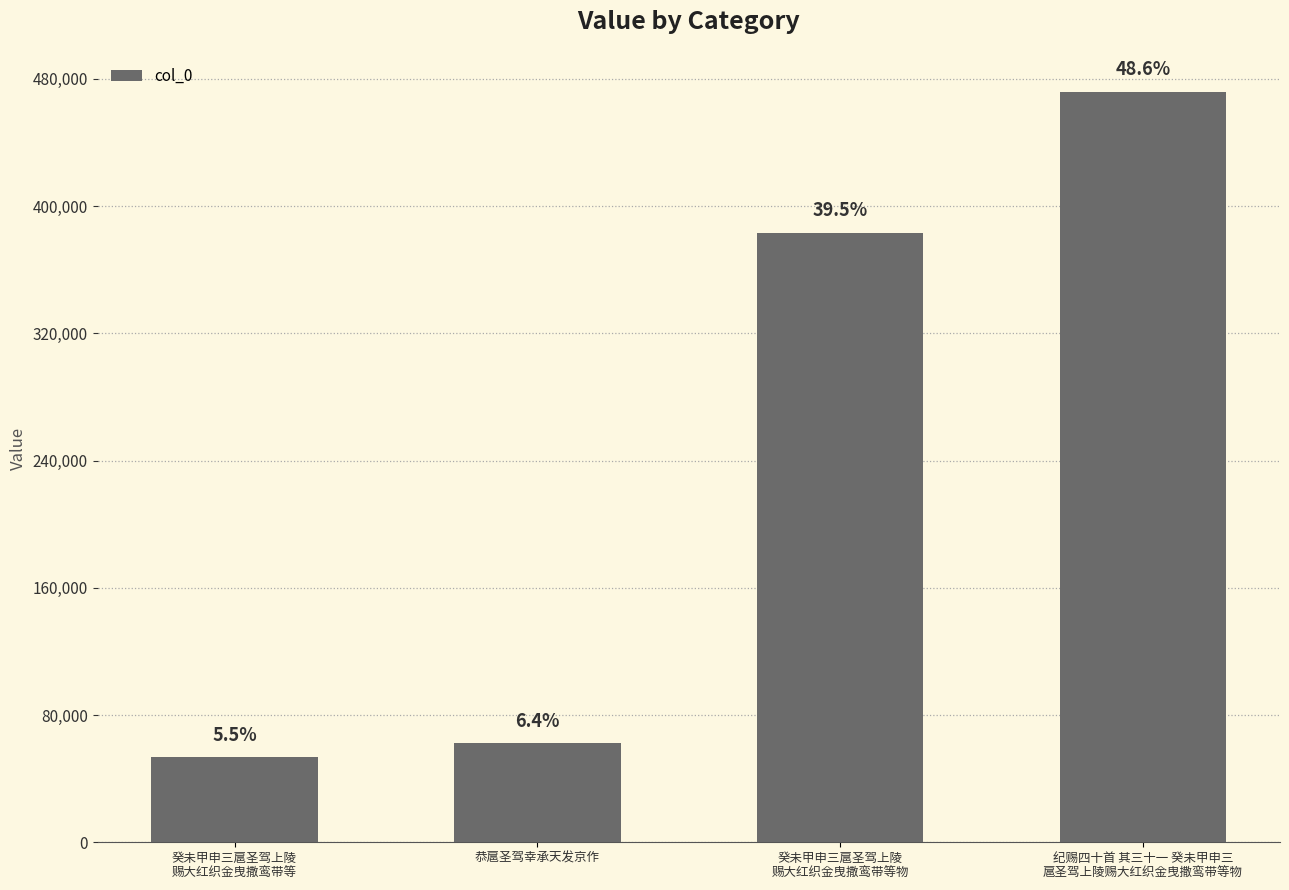

How many bars are there in total?

4